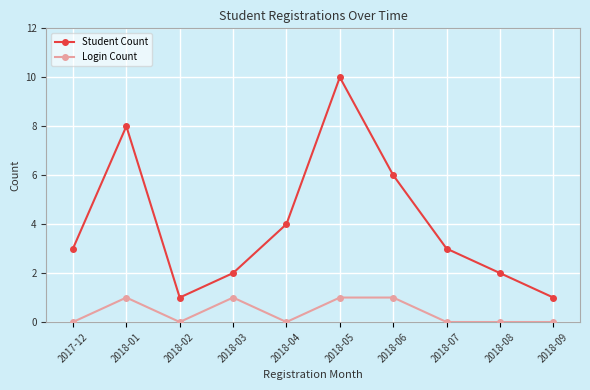

What is the difference between the second highest and minimum values in the Student Count series?

7